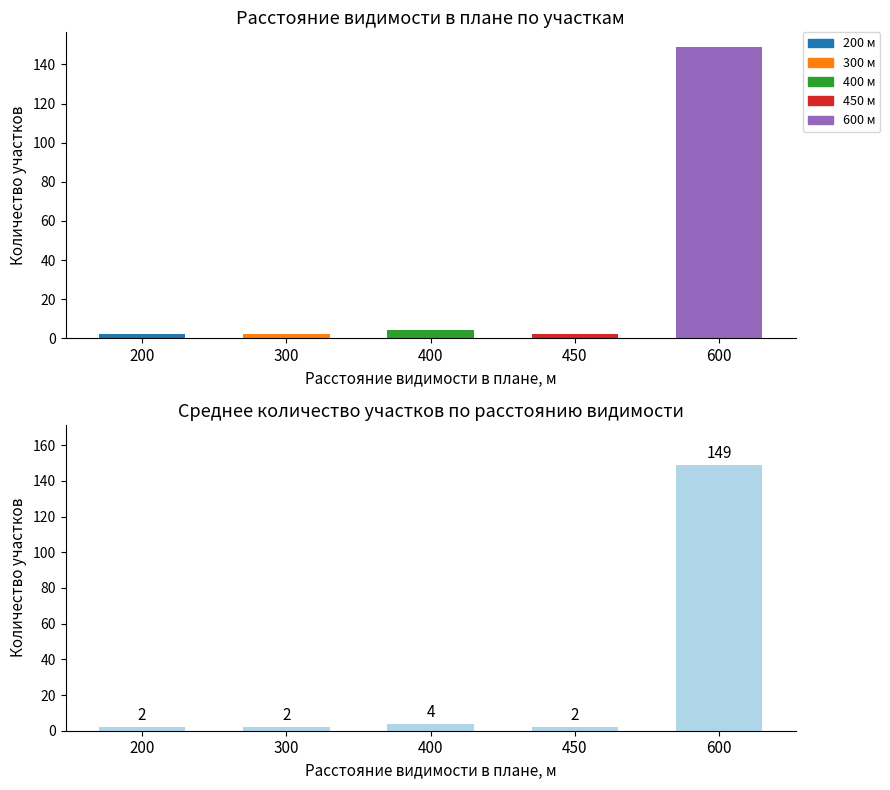

Reading left to right, what are all the values shown in this chart?

Расстояние видимости в плане, м: 2	2	4	2	149
Количество участков: 2	2	4	2	149